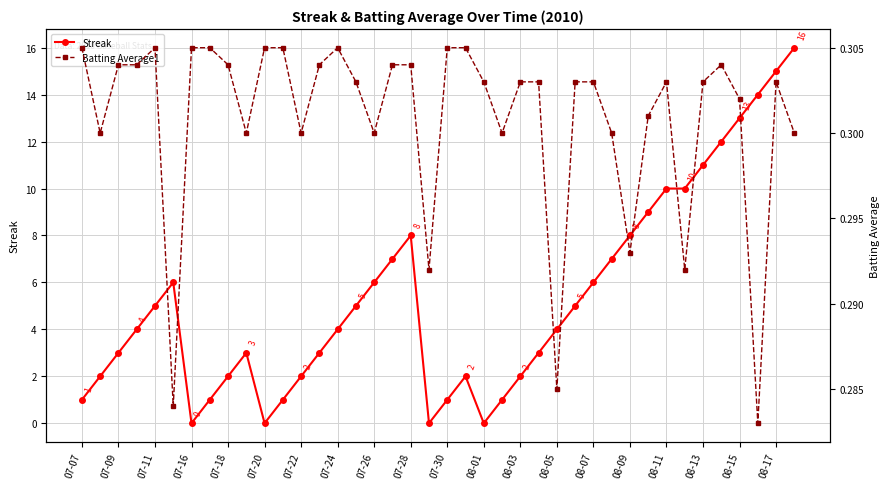

True or false: Streak has a value of 8 at 08-07.

False